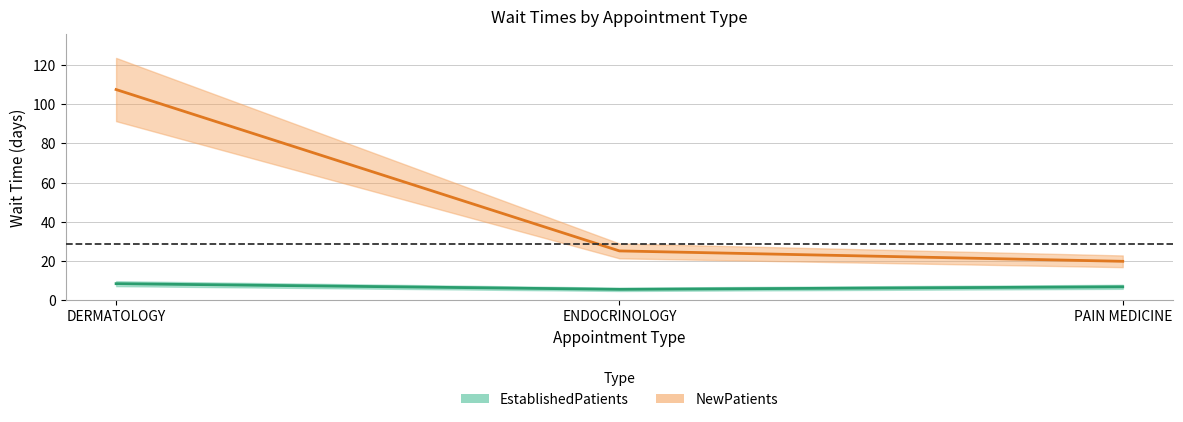

What is the sum of the NewPatients values at PAIN MEDICINE and DERMATOLOGY?

127.4